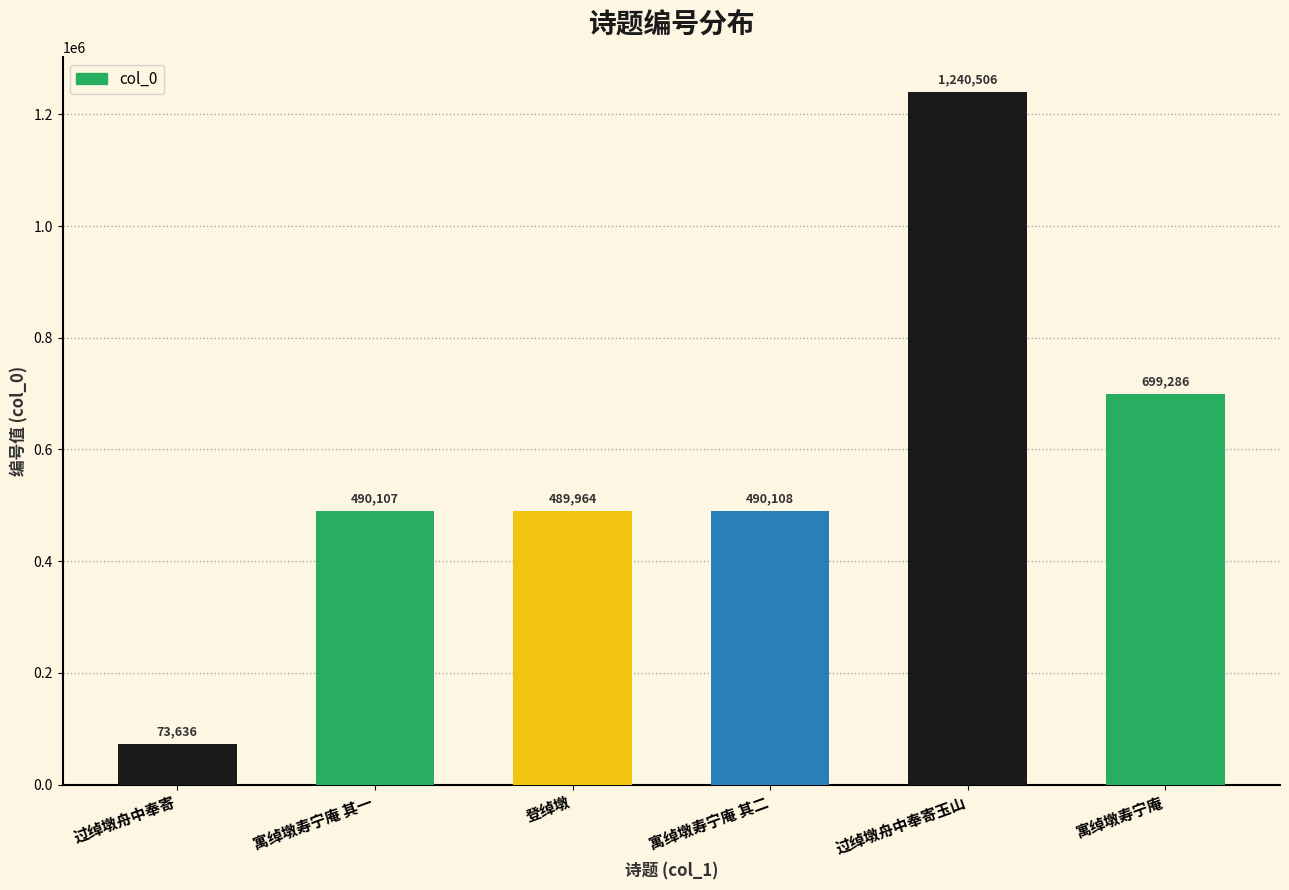

Reading right to left, extract all data points from this chart.

699286	1240506	490108	489964	490107	73636